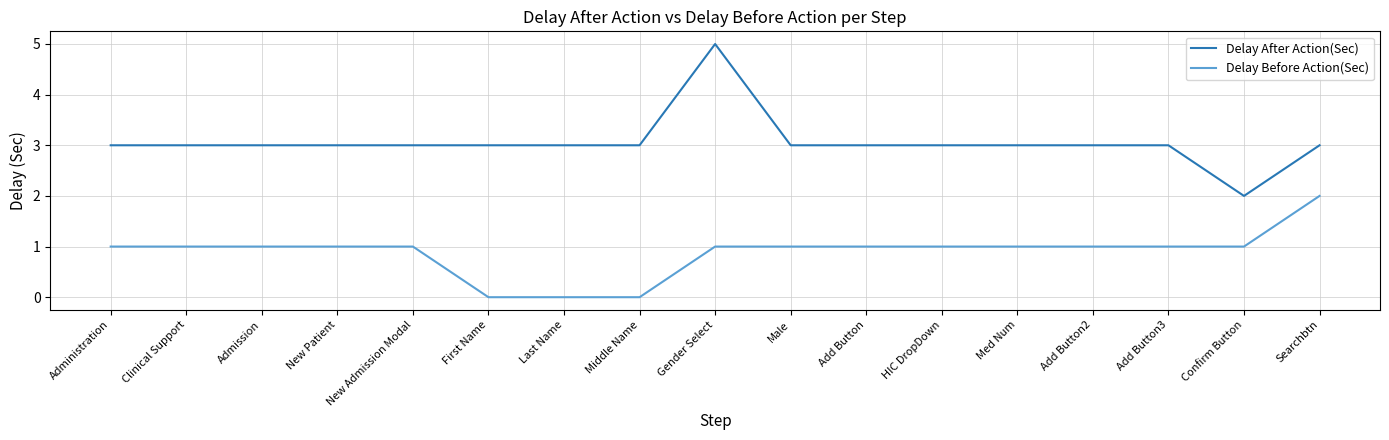

What are all the series names shown in the legend?

Delay After Action(Sec), Delay Before Action(Sec)